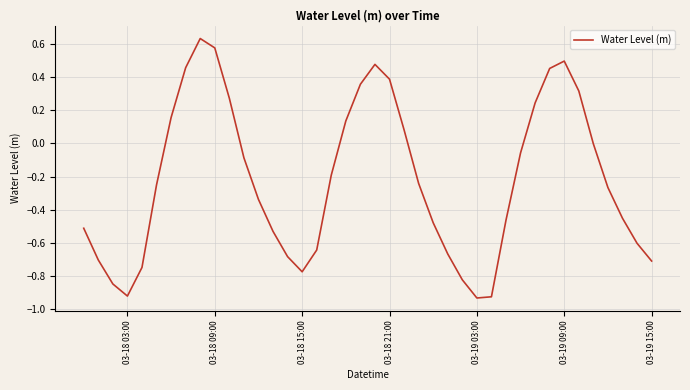

Is this an area chart (filled region under the line)?

No